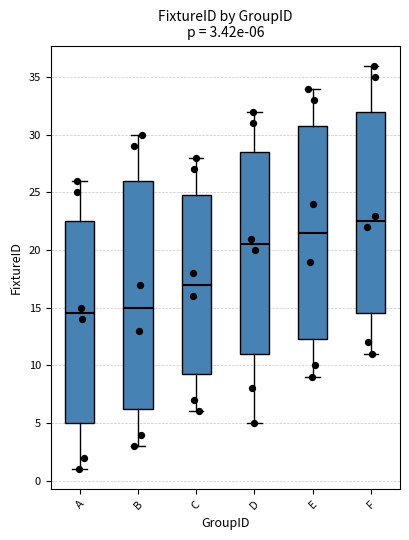

Which box is the tallest, from its lower edge to its upper edge?

B